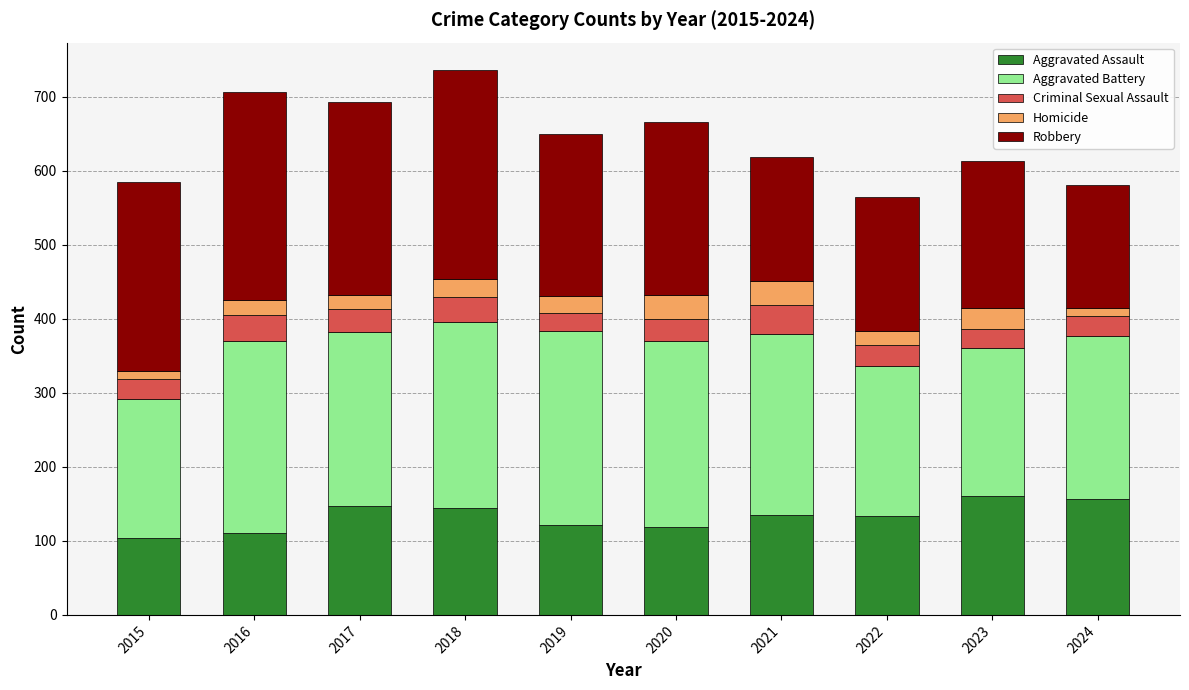

Does the chart contain stacked bars?

Yes